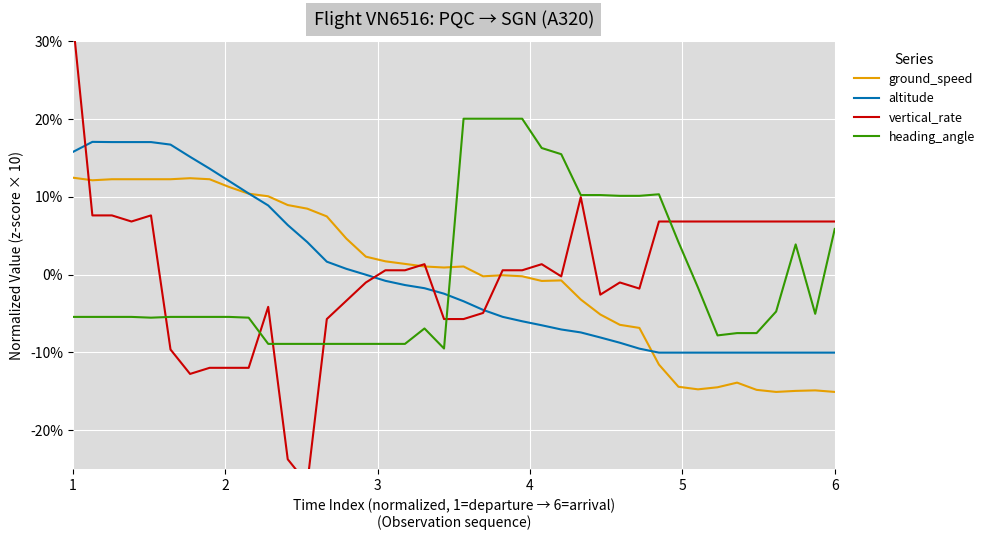

How many values in heading_angle are above zero?

14